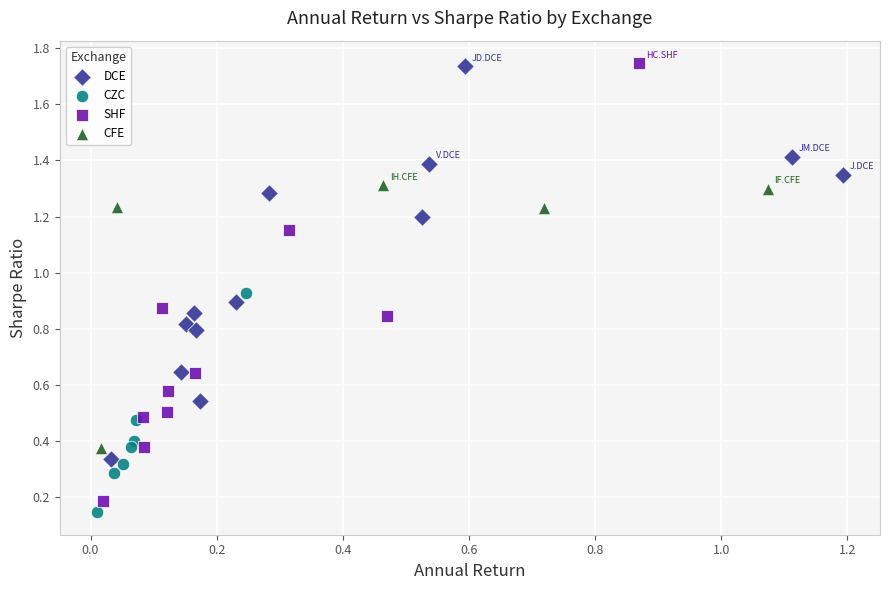

Which series has the widest spread of Y values?

SHF